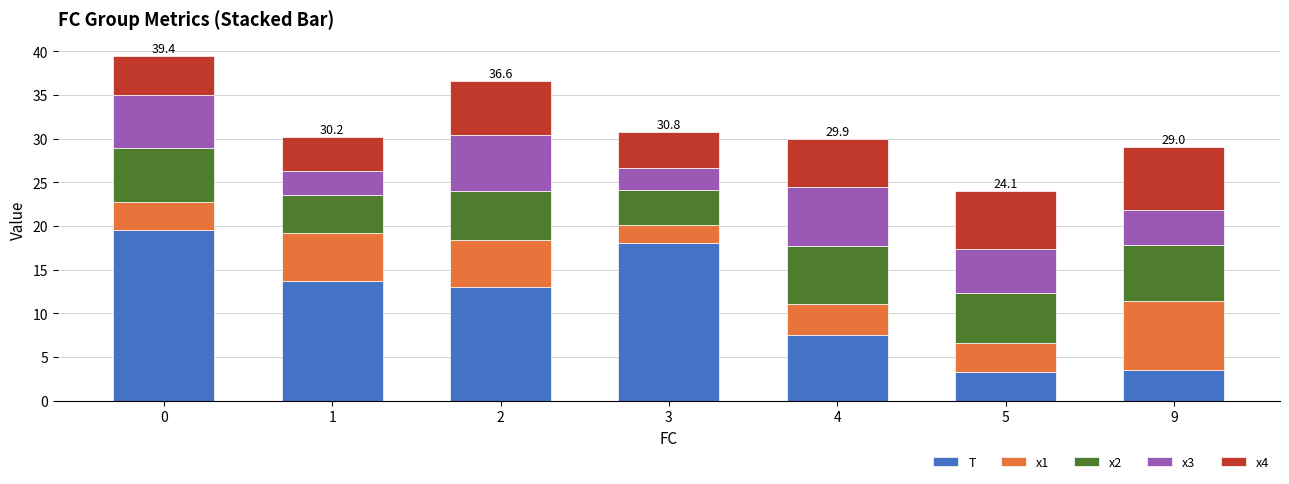

What is the total value across all series at 1?

30.2